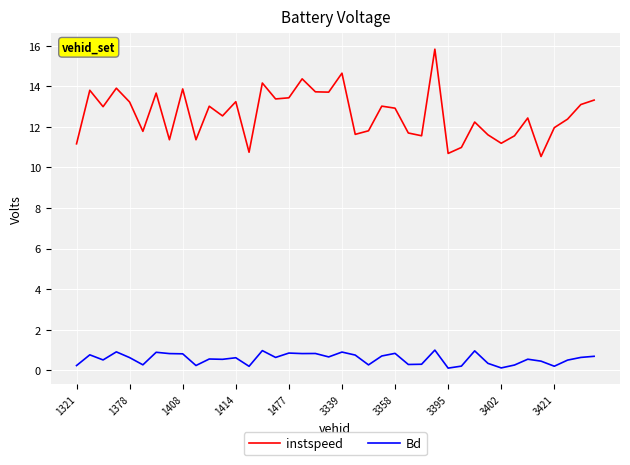

True or false: instspeed and Bd cross at least once.

False